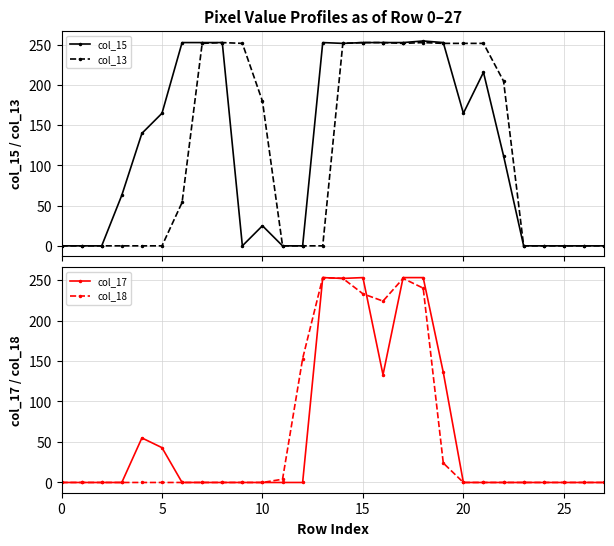

Is this an area chart (filled region under the line)?

No